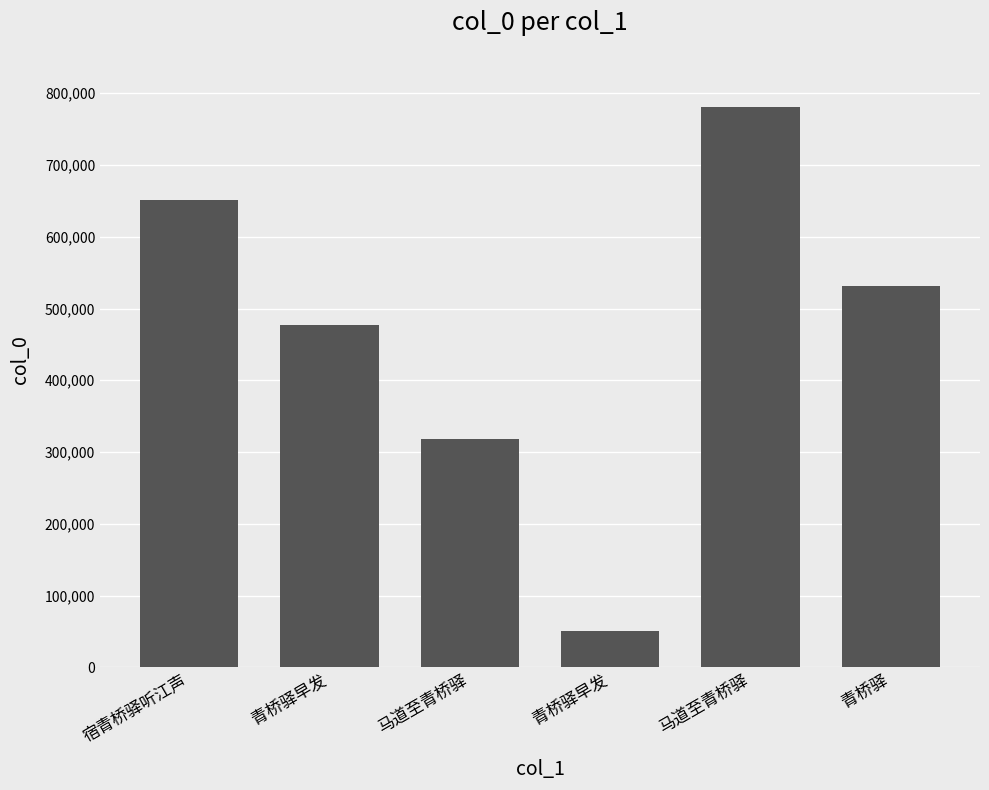

How many bars are there in total?

6